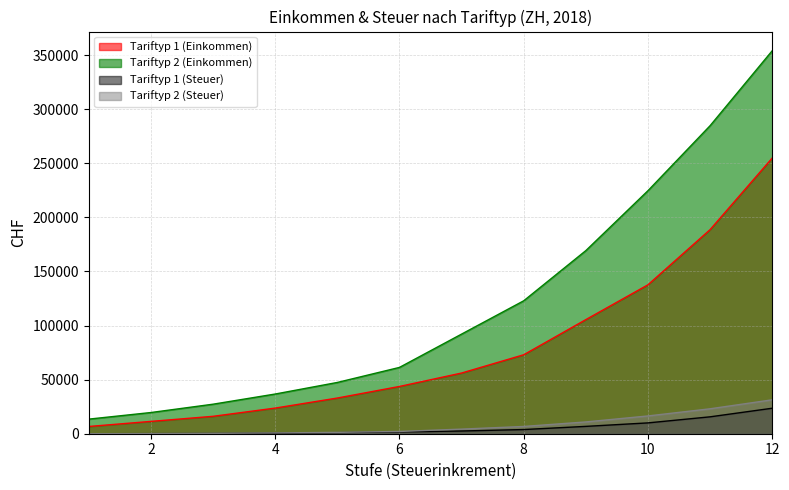

True or false: Tariftyp 2 (Einkommen) and Tariftyp 1 (Steuer) cross at least once.

False